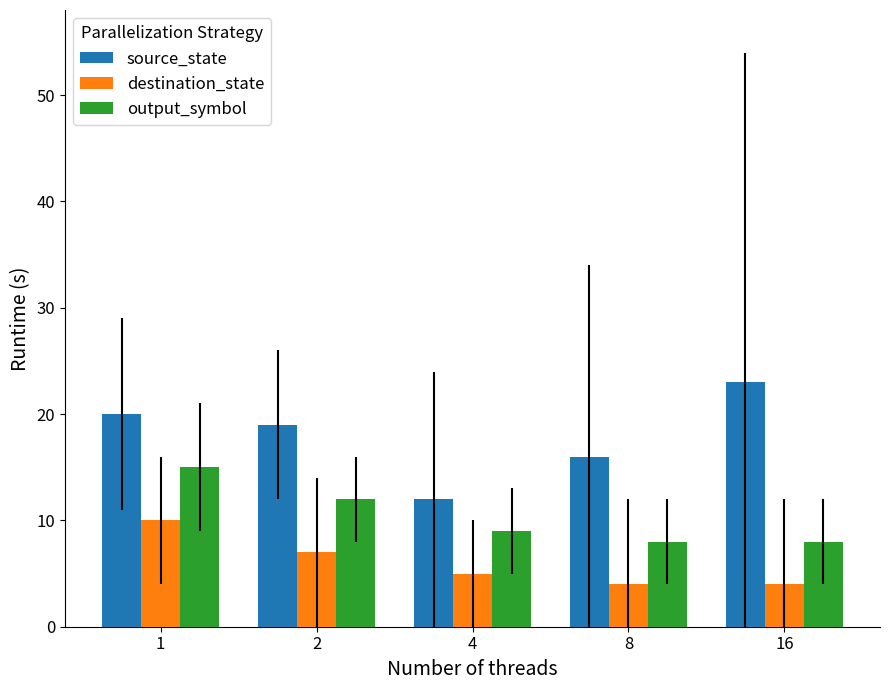

How many categories are shown in the chart?

5